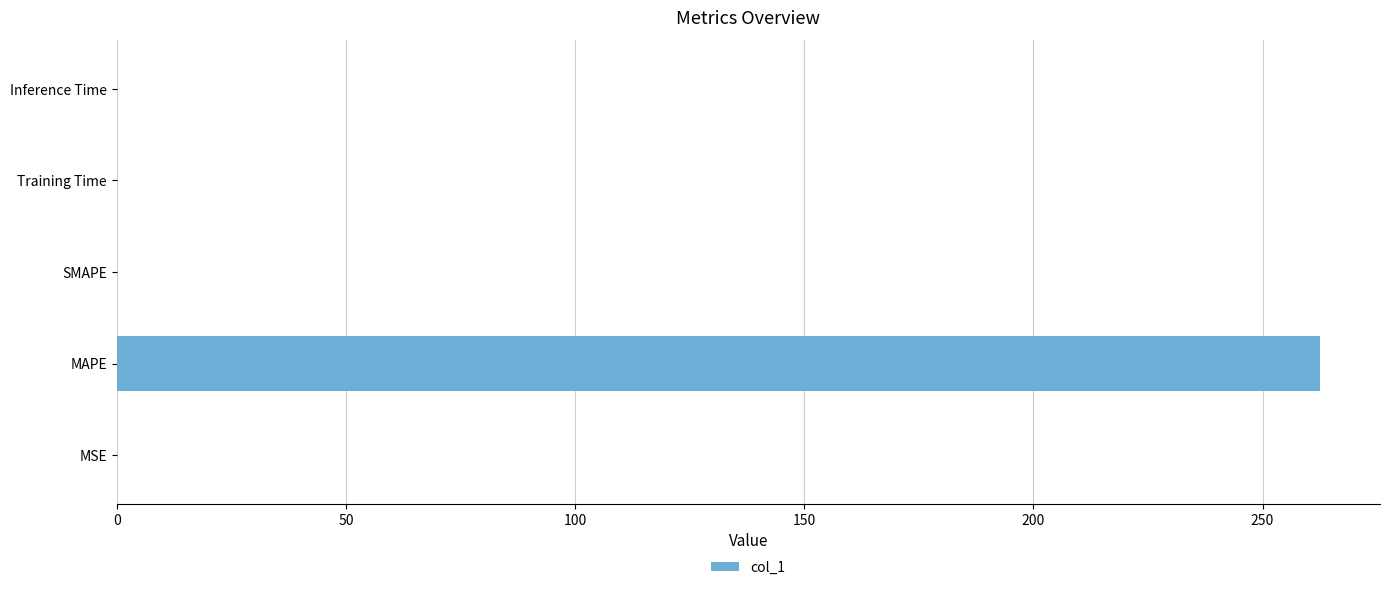

The chart shows a value of 0.0 at SMAPE. True or false?

True